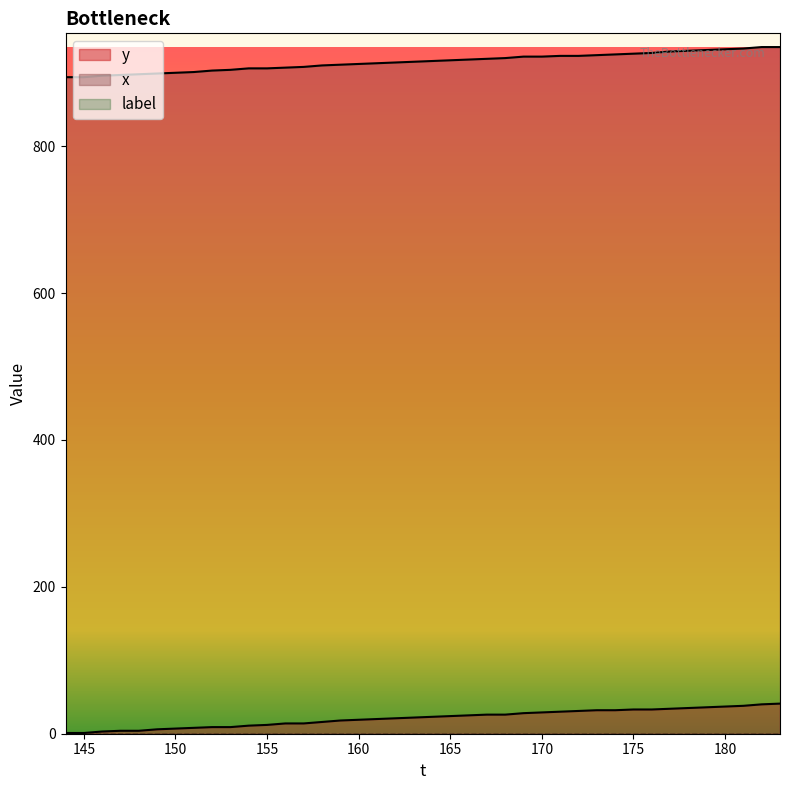

True or false: y and x intersect in this chart.

False